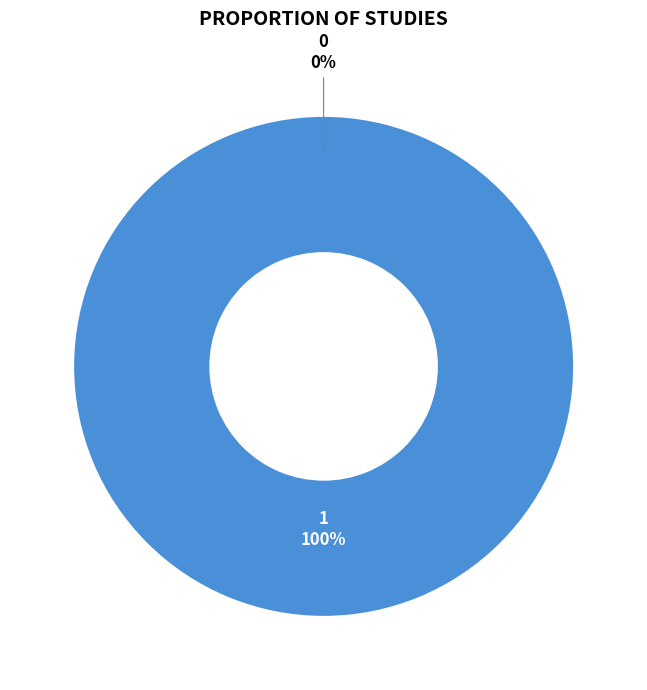

Count the number of slices in the pie.

2